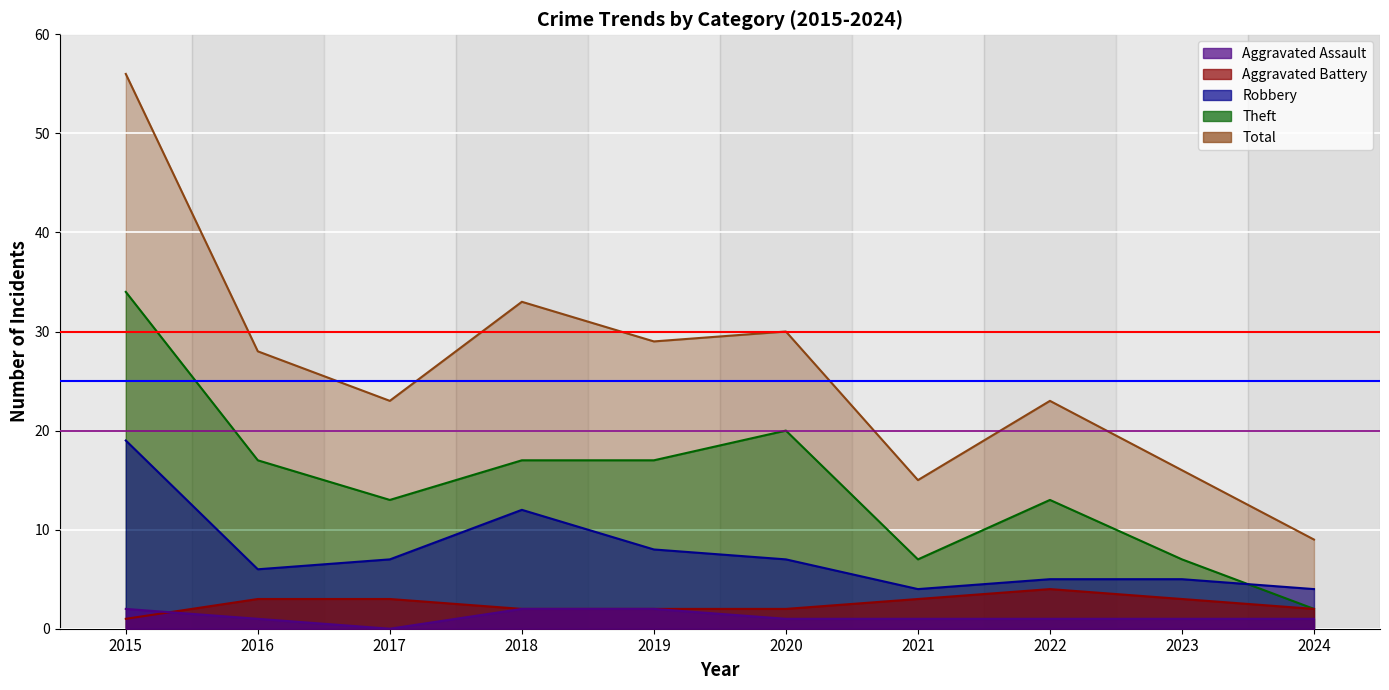

What is the total value across all series at 2021?

30